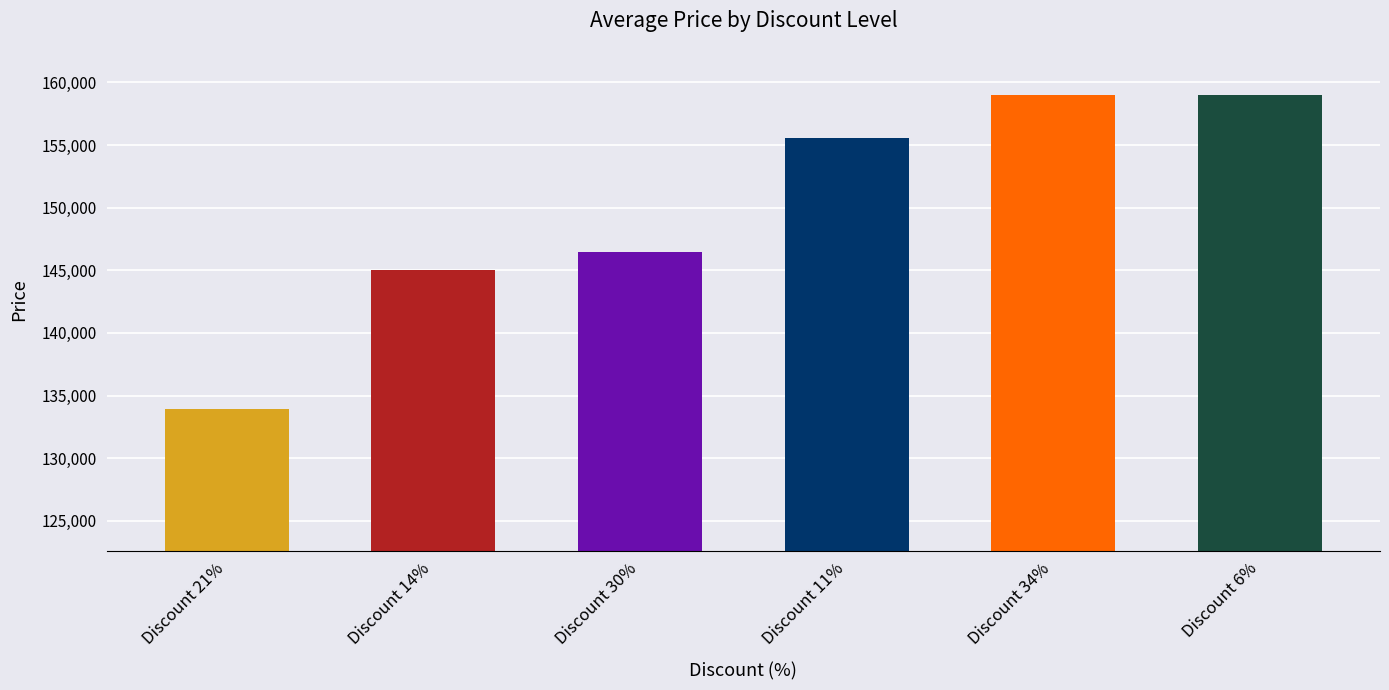

The chart shows a value of 53343 at Discount 34%. True or false?

False